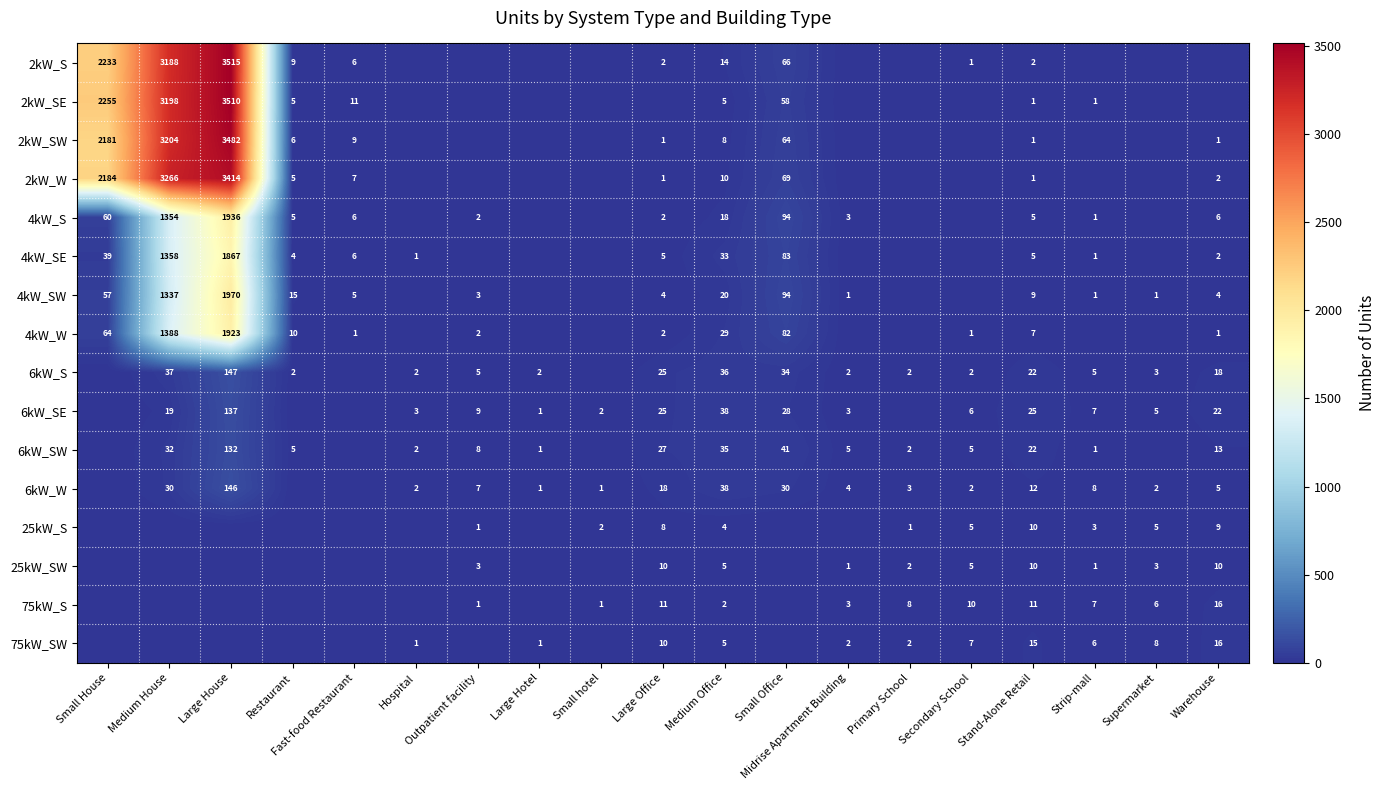

At how many categories does at least one series exceed 842?

3